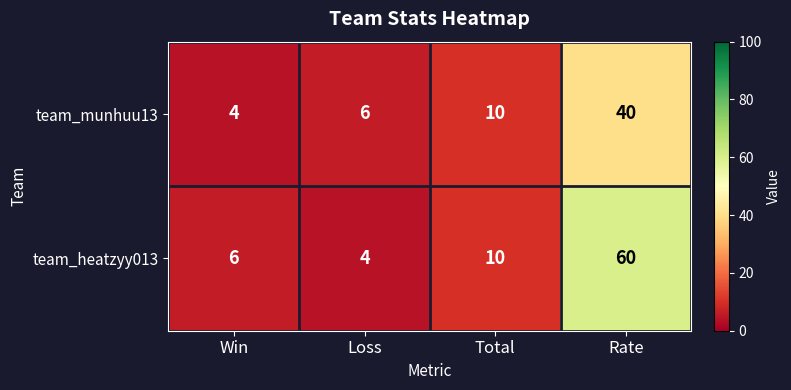

What is the sum of all team_heatzyy013 values?

80